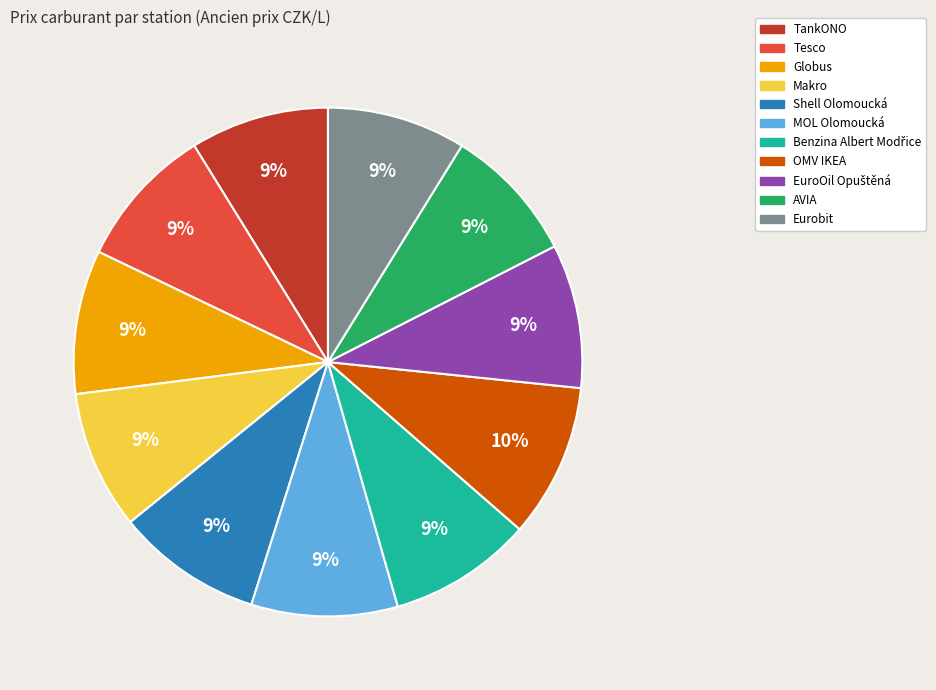

Between AVIA and OMV IKEA, which is larger?

OMV IKEA